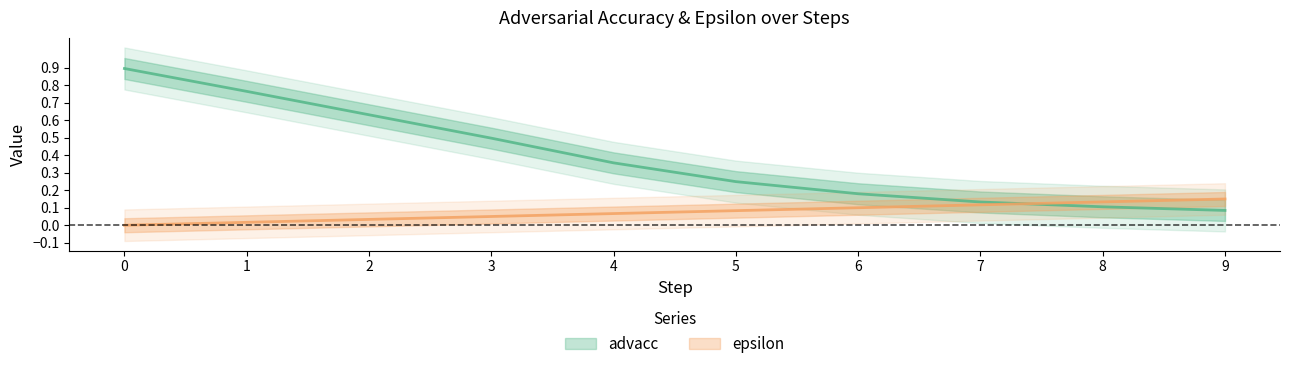

How many times do advacc and epsilon cross each other?

1